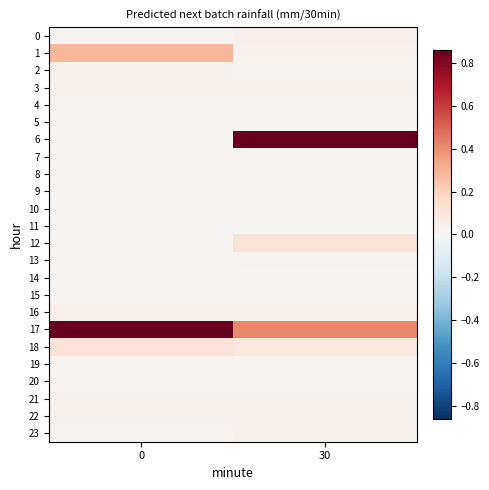

Rank the series at 0 from lowest to highest value.

15, 10, 11, 12, 14, 5, 6, 7, 9, 13, 19, 20, 8, 0, 23, 4, 22, 21, 3, 2, 16, 18, 1, 17